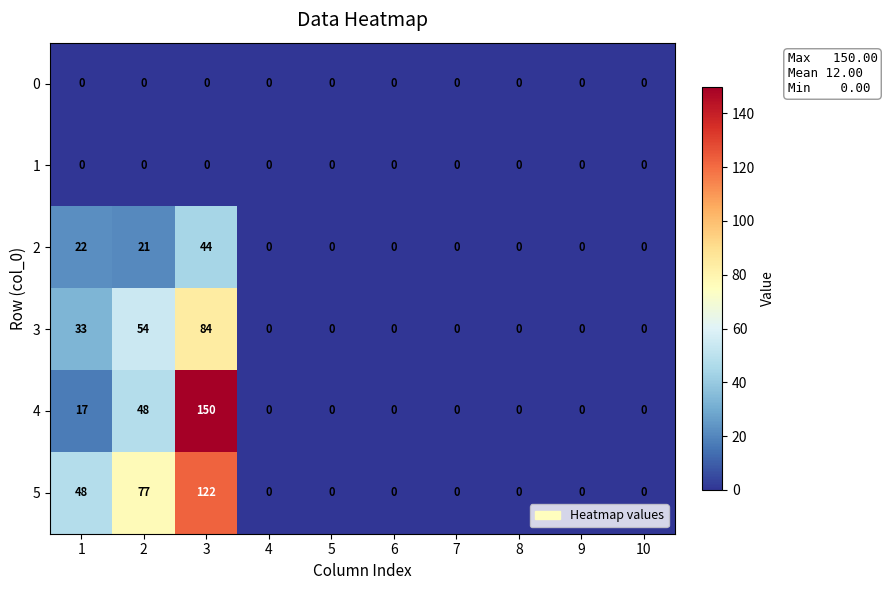

Which category has the highest value in the 5 series?

3